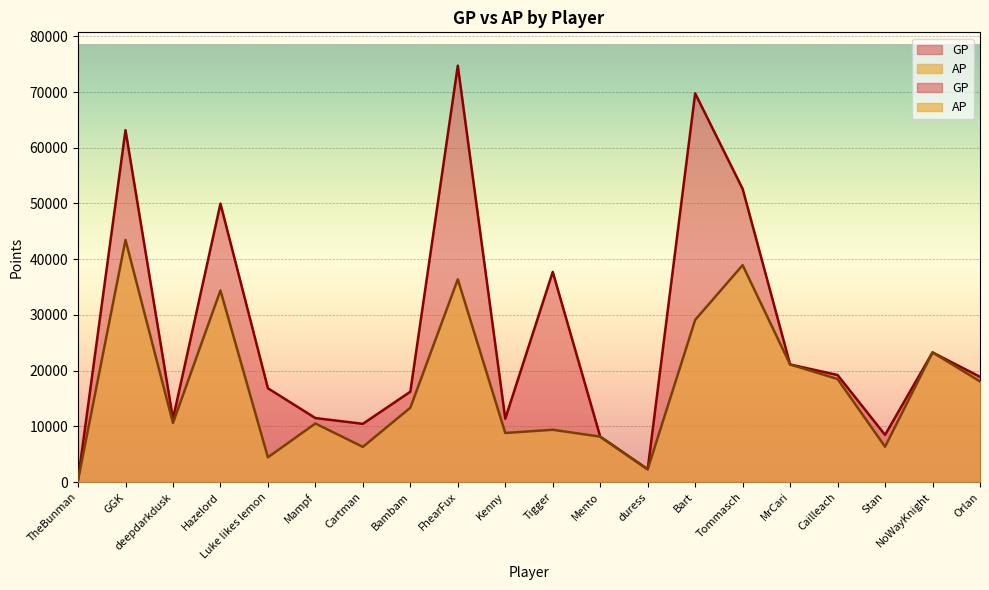

What is the sum of all AP values?

343881